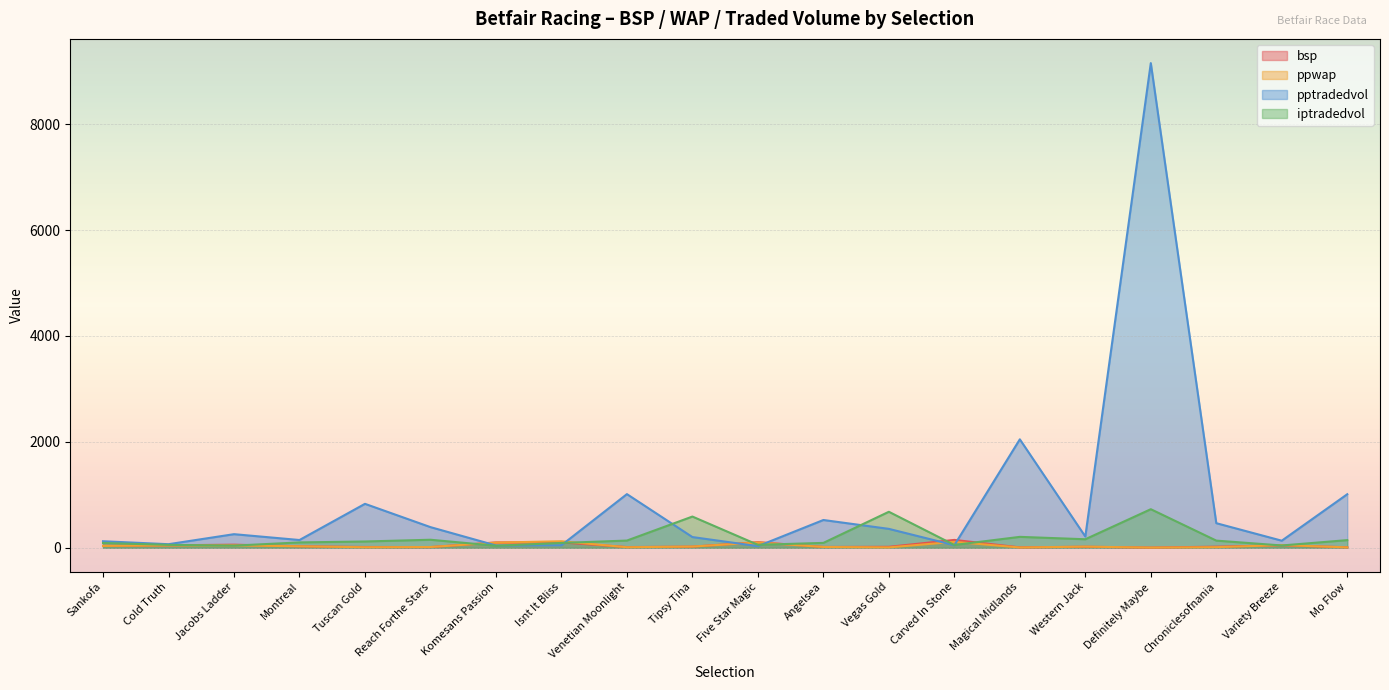

What is the value of the pptradedvol point at the 16th from the left?

211.6